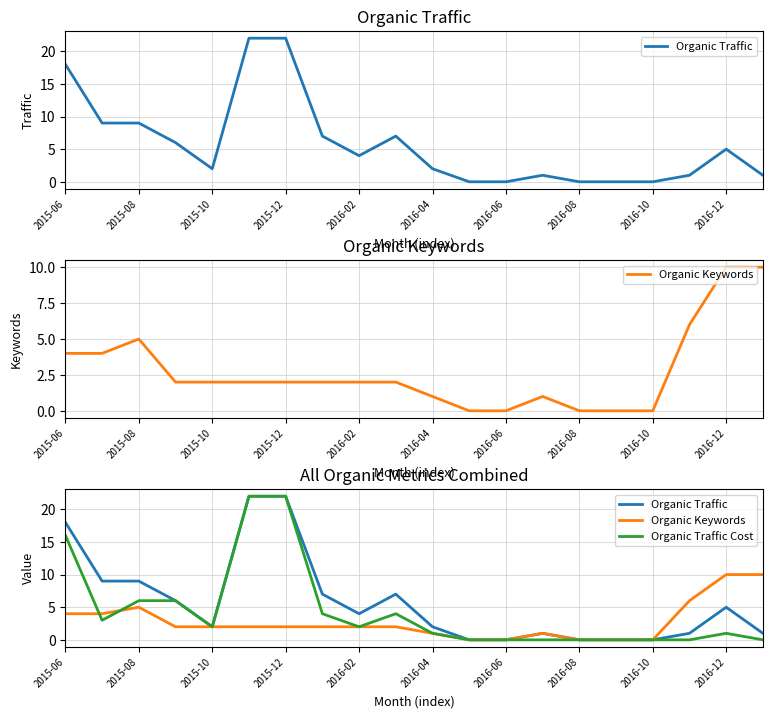

At which label does Organic Traffic Cost first exceed 2?

2015-06